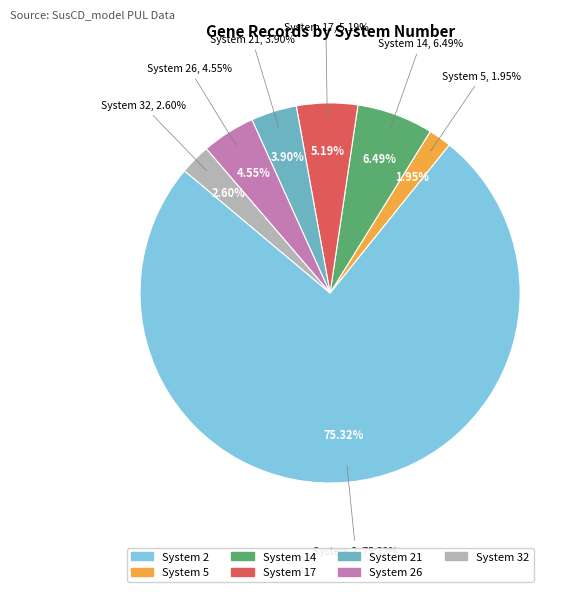

How much of the chart is everything except System 21?

96.1%